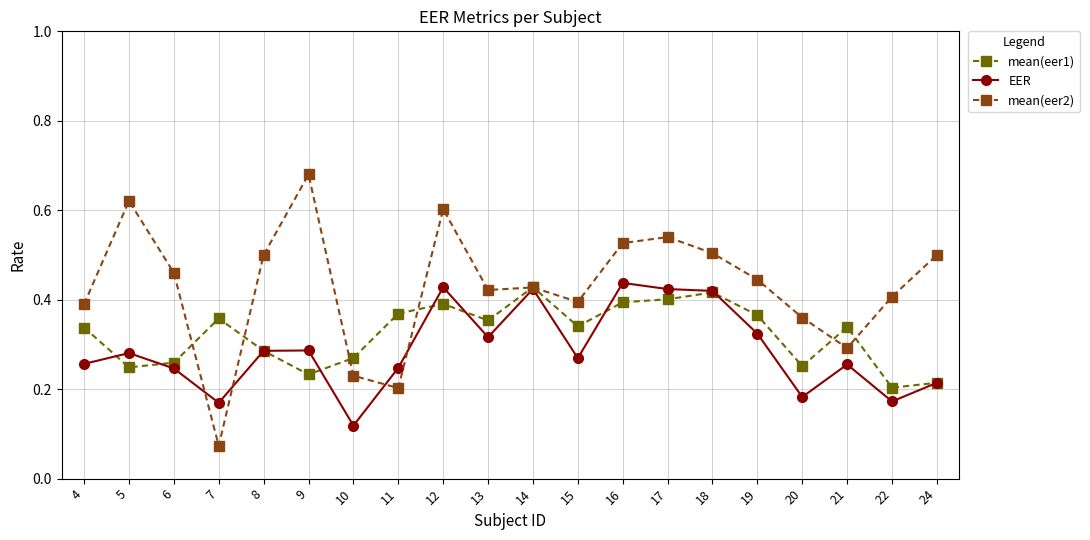

List the series in order of their peak value, lowest first.

mean(eer1), EER, mean(eer2)